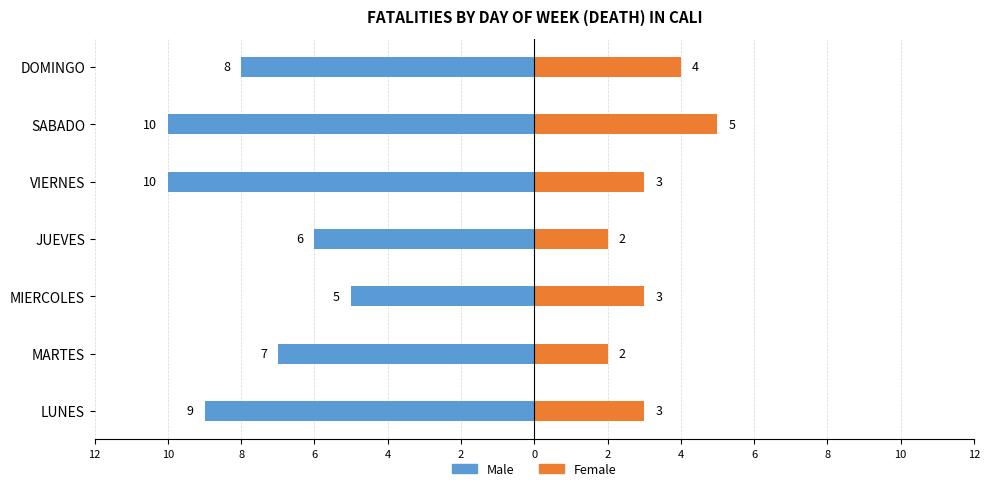

What is the value of the Female bar at the 2nd from the left?

2